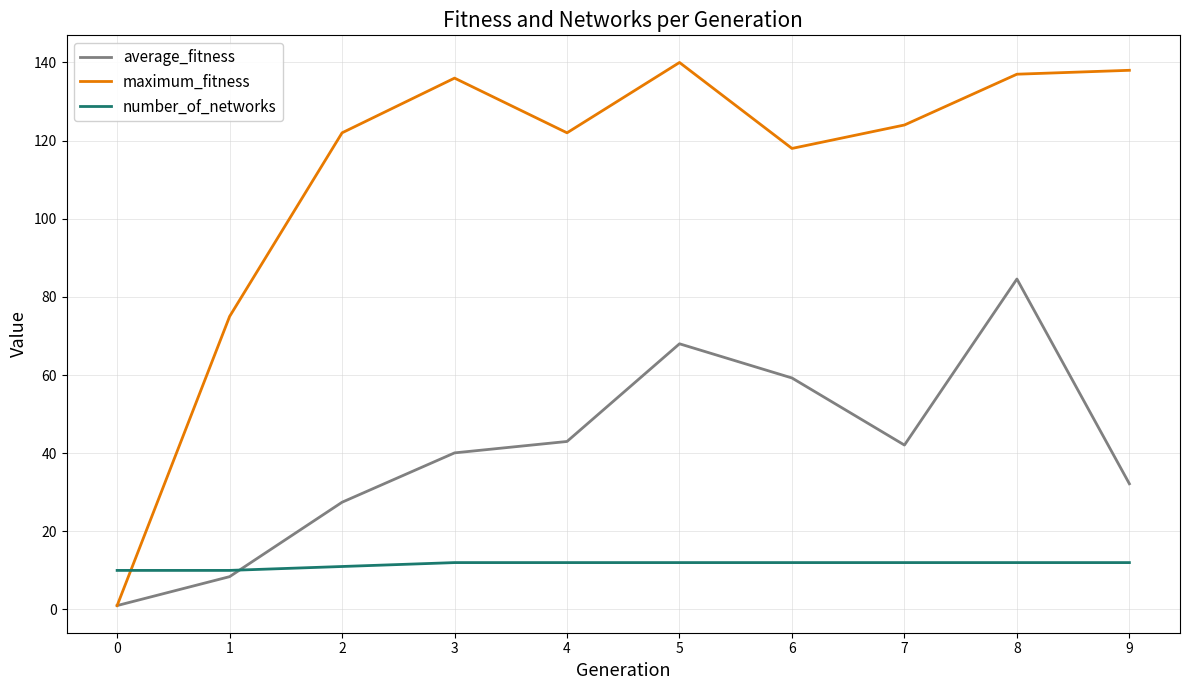

Which series changed the most between 5 and 6?

maximum_fitness